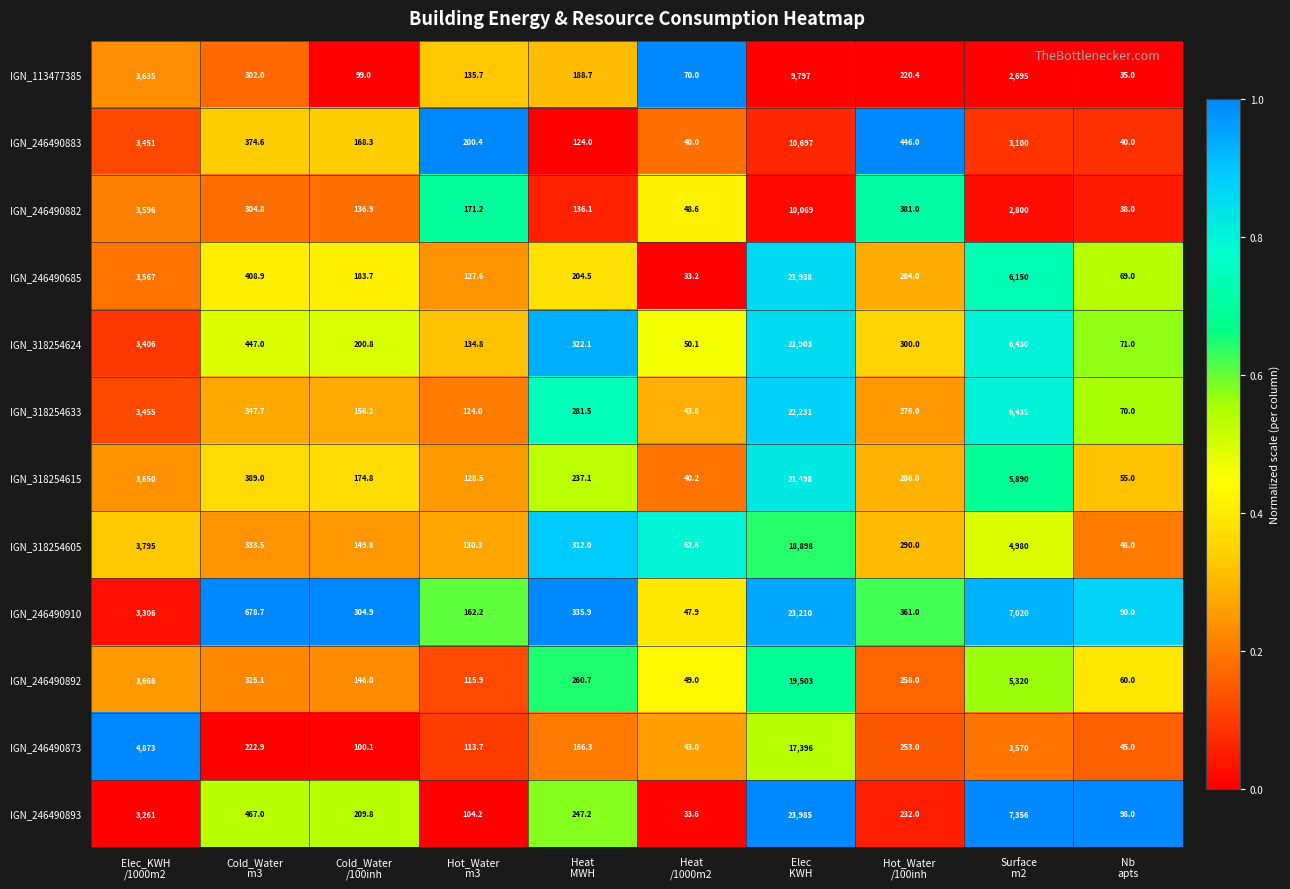

Which series has the largest total across all categories?

IGN_246490893